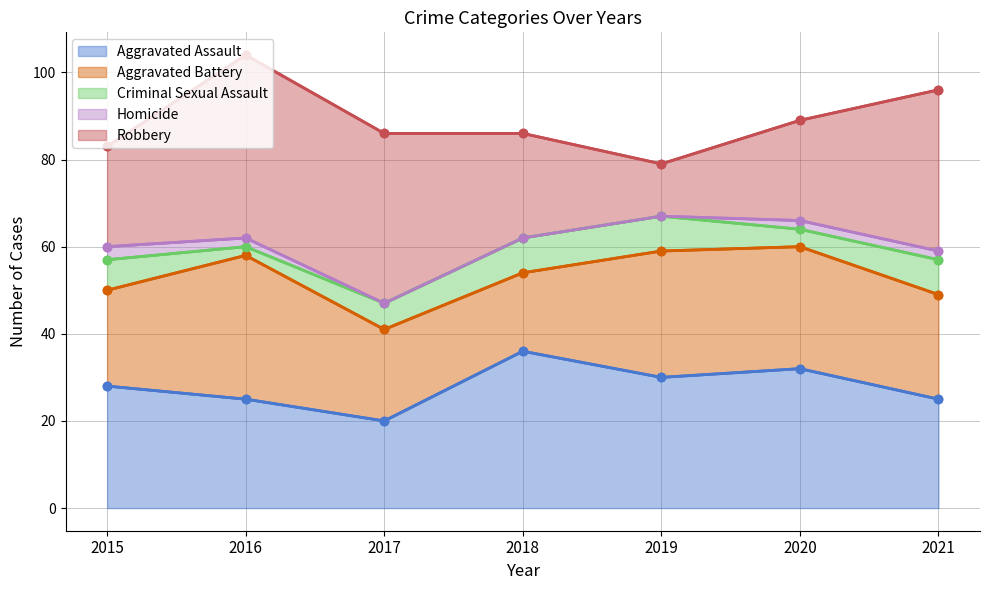

What is the greatest value displayed?

42